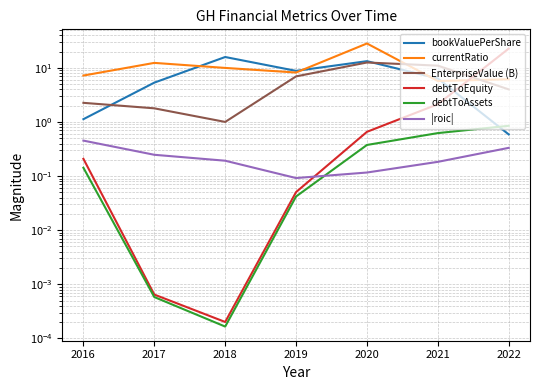

Rank the series by their maximum value, from lowest to highest.

|roic|, debtToAssets, EnterpriseValue (B), bookValuePerShare, debtToEquity, currentRatio